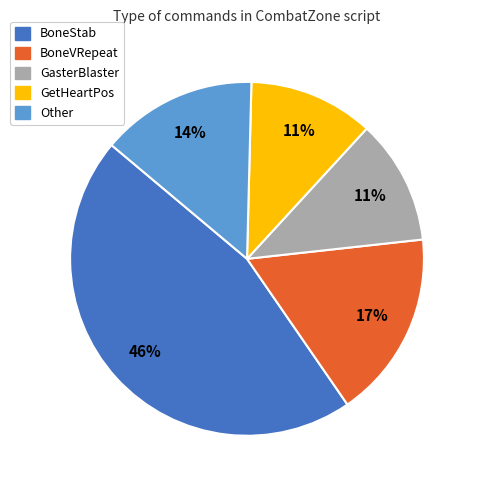

Which category has the biggest portion of the pie?

BoneStab